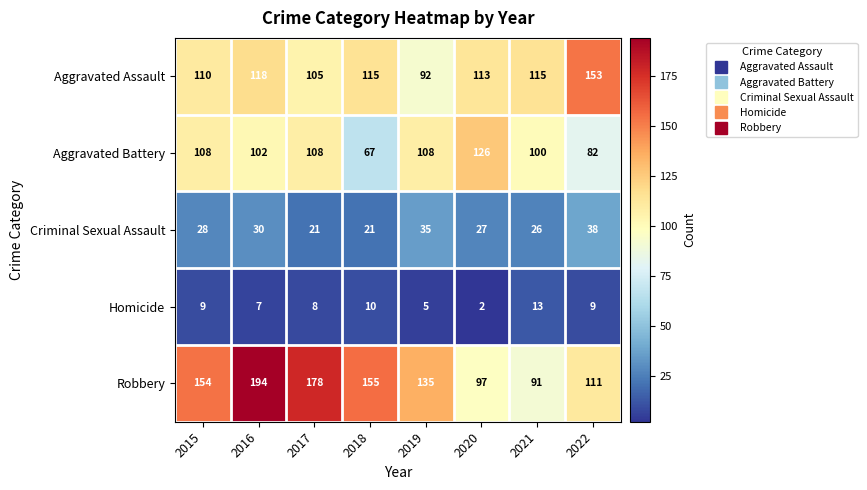

What is the difference between the second highest and minimum values in the Criminal Sexual Assault series?

14